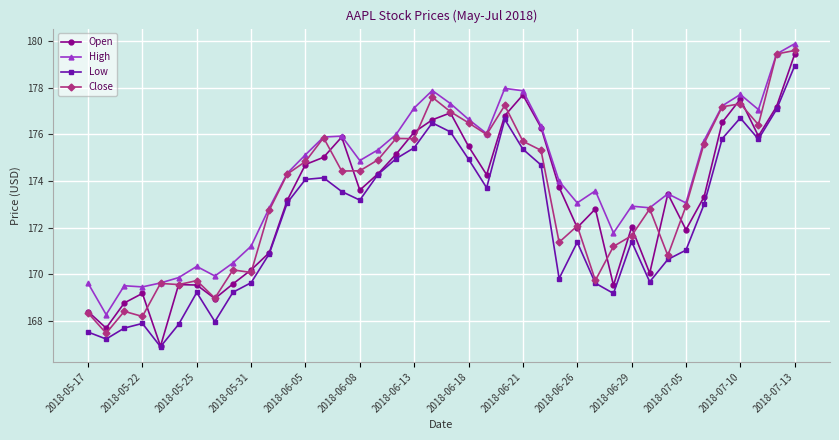

What is the value of the Low point at the 36th from the left?

175.8